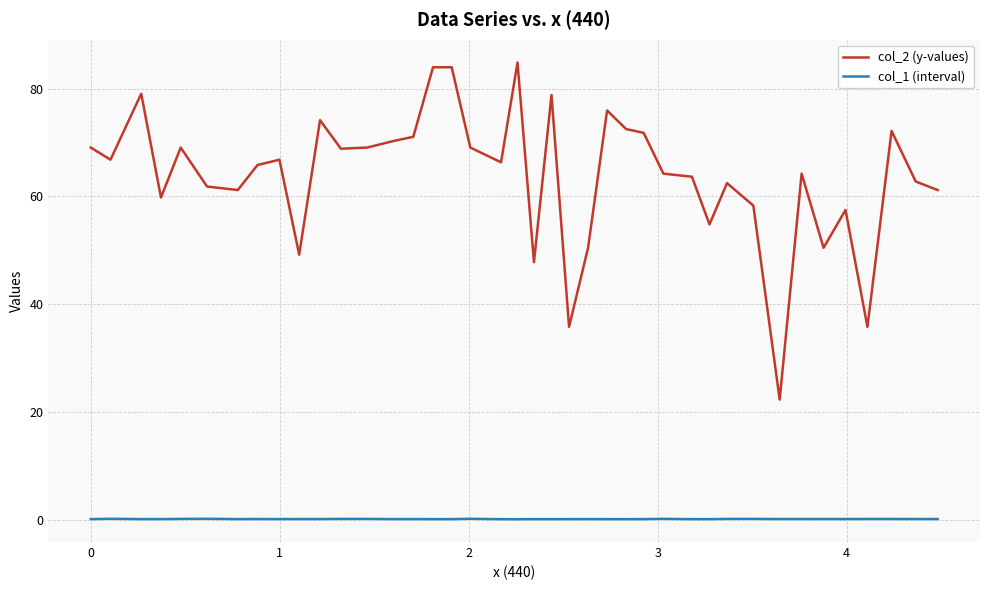

True or false: col_1 (interval) and col_2 (y-values) intersect in this chart.

False